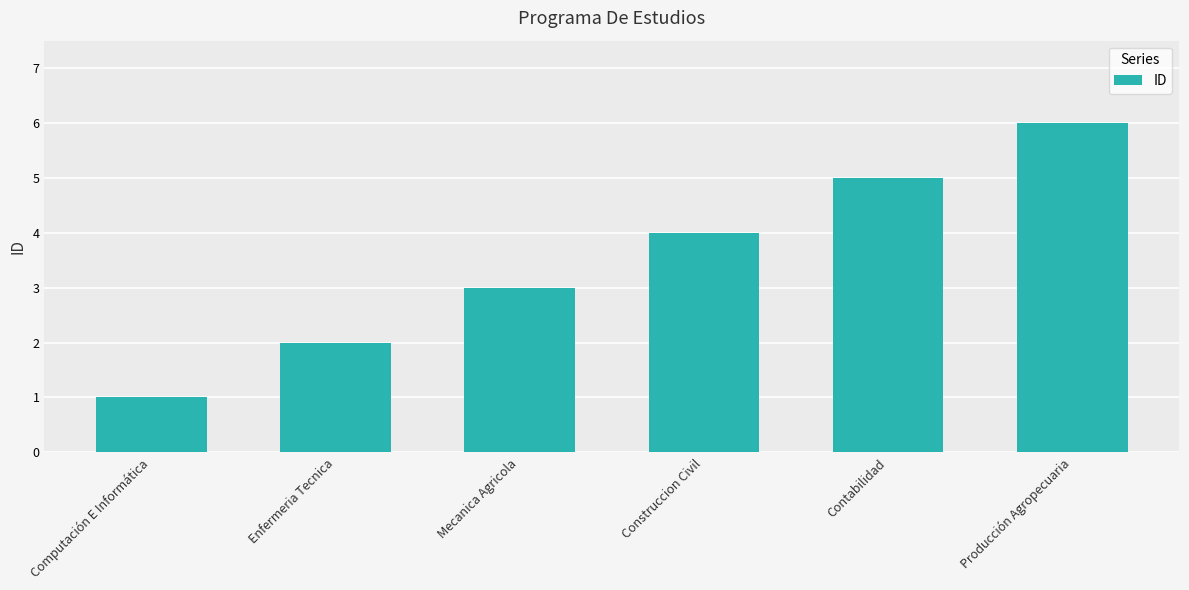

Reading left to right, extract all data points from this chart.

1	2	3	4	5	6